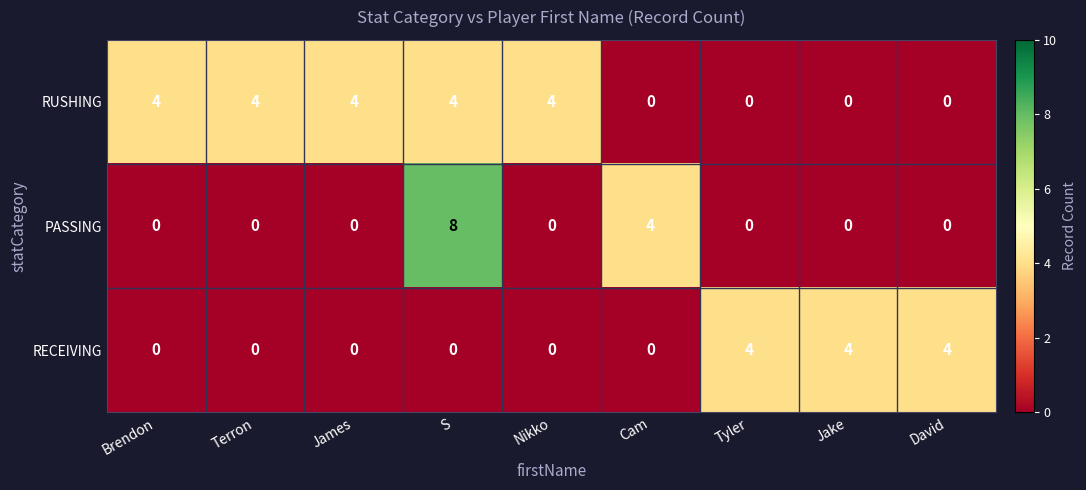

Which series has the largest range (max minus min)?

PASSING